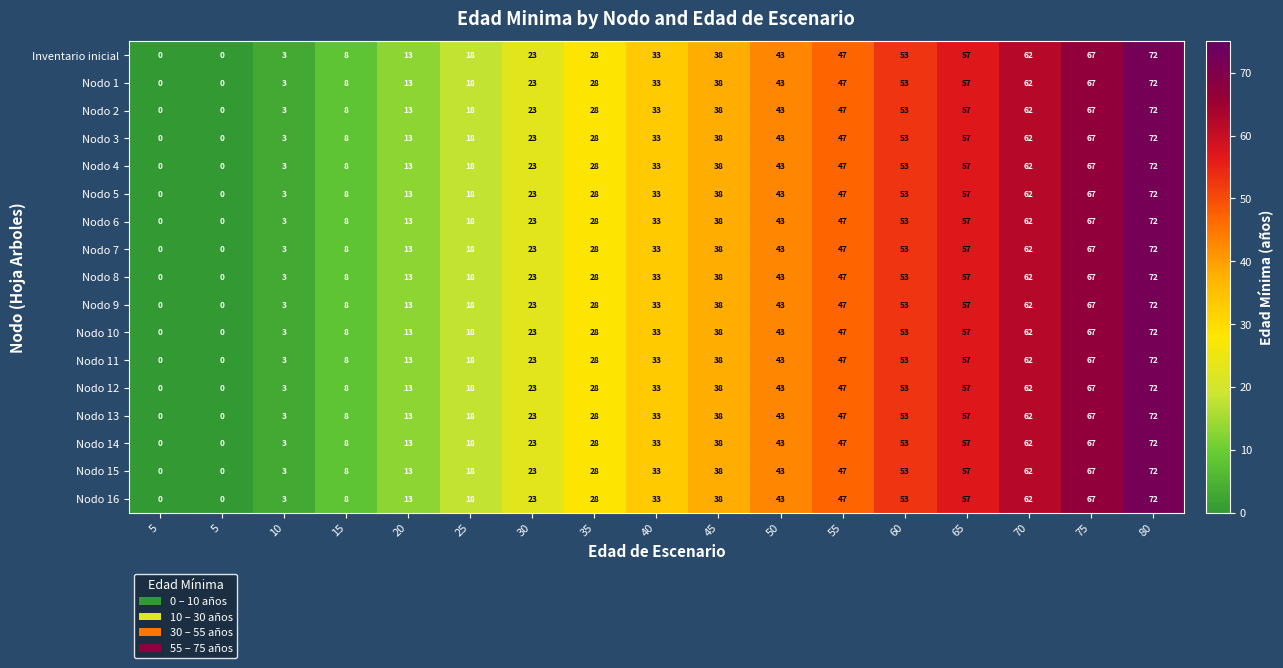

At which category is the sum across all series the highest?

80